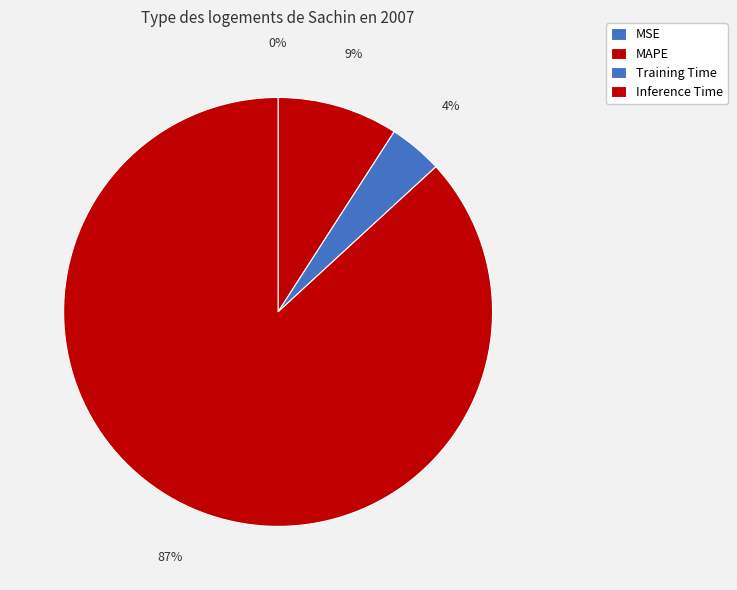

Is there a majority slice in this chart?

Yes